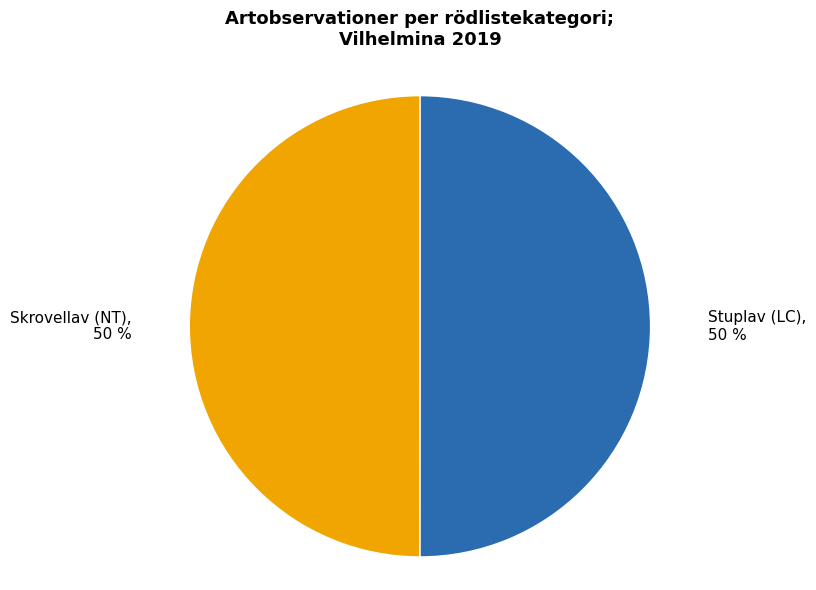

What is the ratio of the value at Stuplav (LC) to the value at Skrovellav (NT)?

1.0